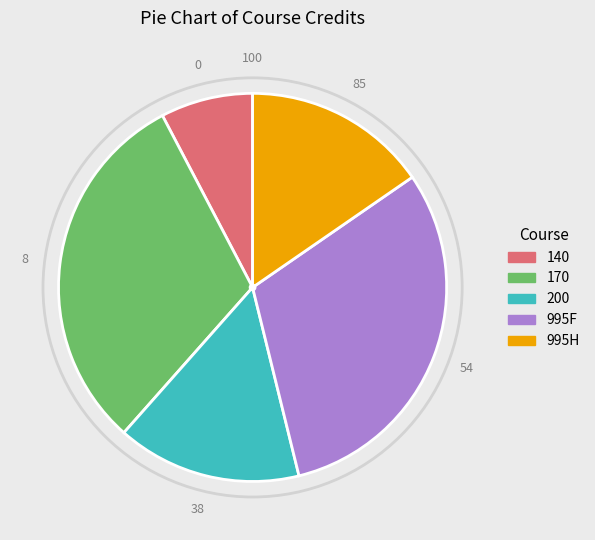

True or false: 200 accounts for 25% of the total.

False